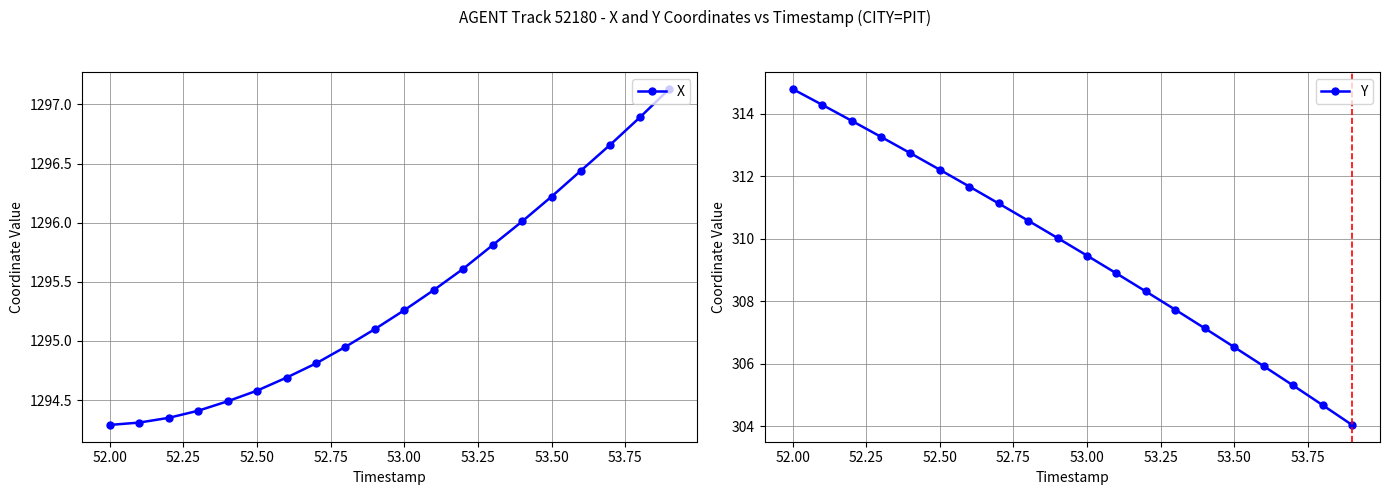

What is the minimum value for X?

1294.3